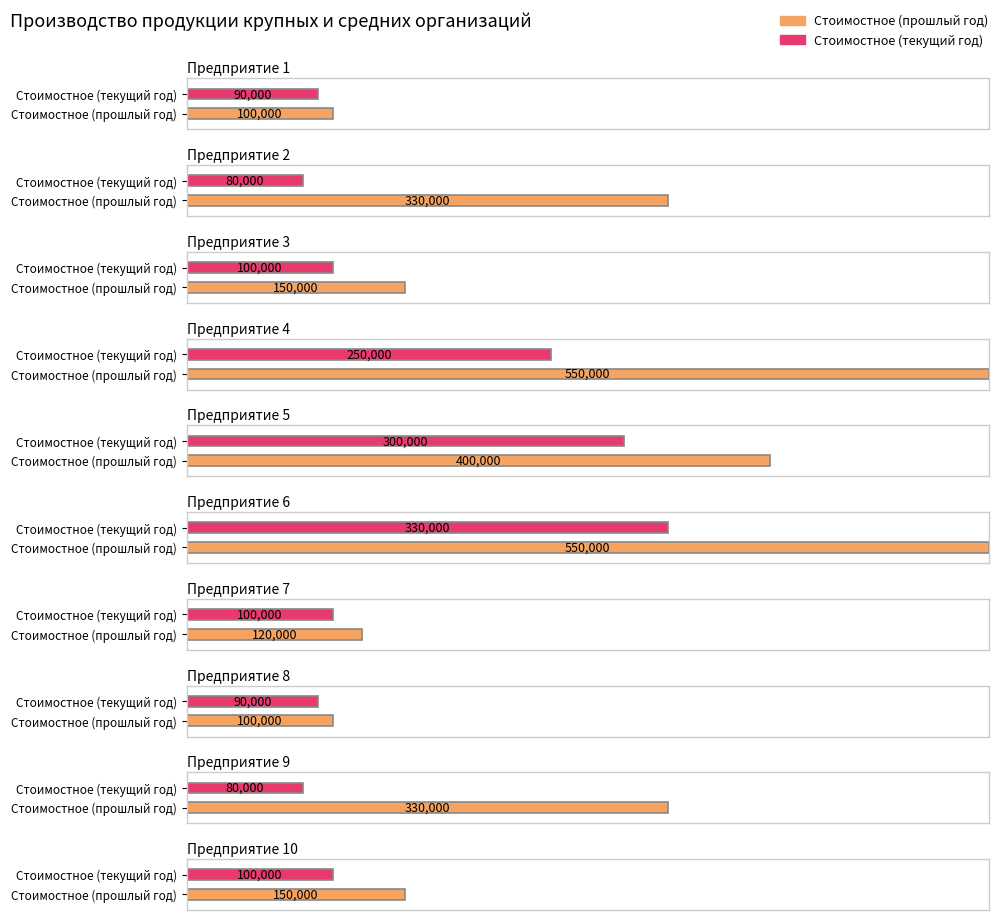

What is the difference between the maximum and minimum values in the Стоимостное (прошлый год) series?

450000